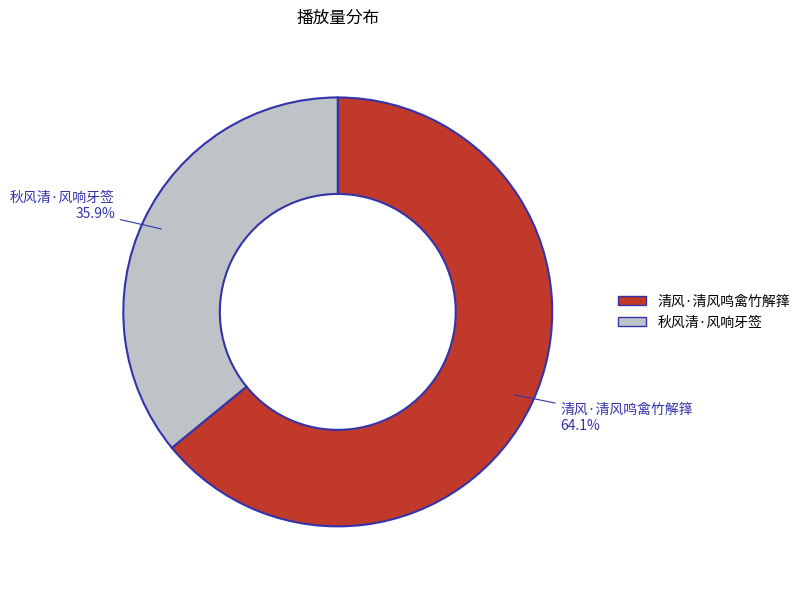

The 清风·清风鸣禽竹解箨 slice represents 78% of the pie. True or false?

False